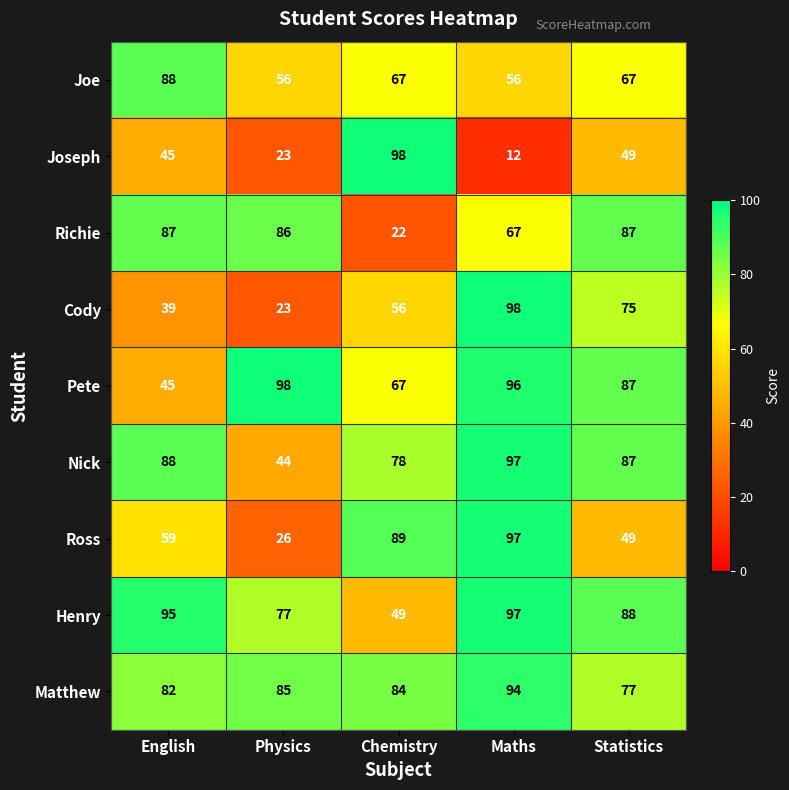

What is the difference between the maximum and second lowest values in the Ross series?

48